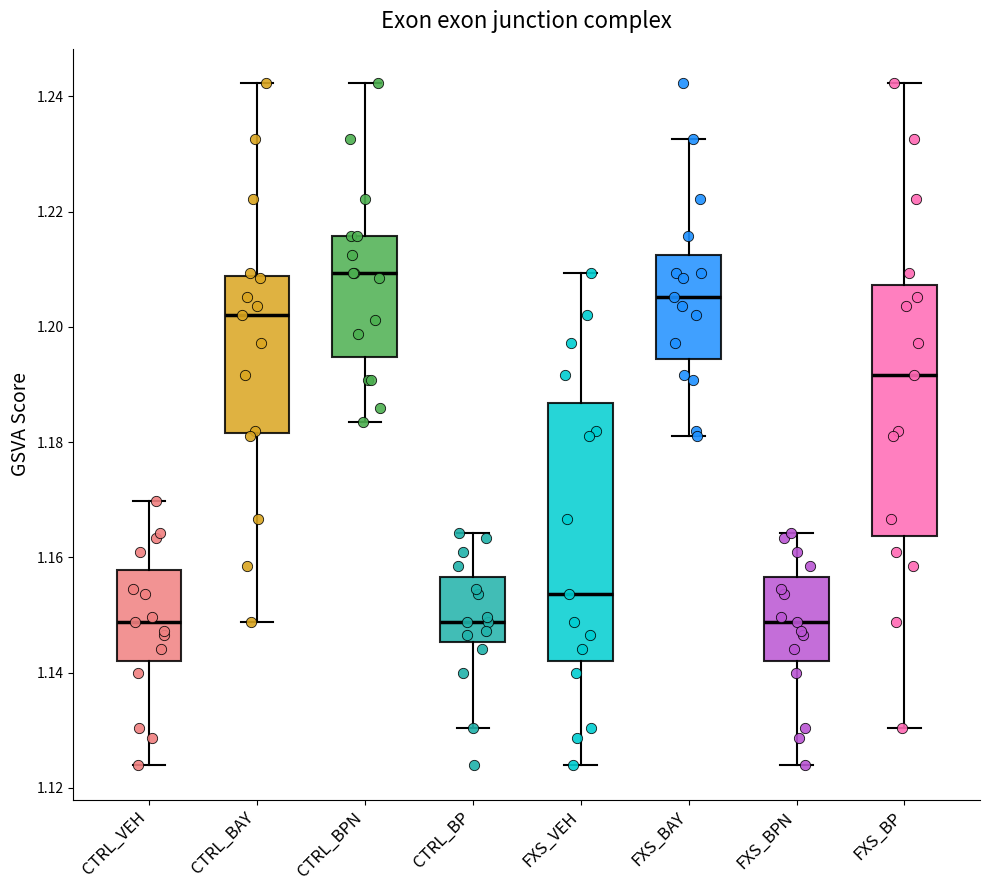

Reading left to right, read every box against the y-axis: the position of its median line, the range the box covers, and the ends of its whiskers. The values are not printed on the chart, so give them approximately, as read against the axis.

CTRL_VEH: median 1.148, box 1.142 to 1.158, whiskers 1.124 to 1.170
CTRL_BAY: median 1.202, box 1.182 to 1.208, whiskers 1.148 to 1.242
CTRL_BPN: median 1.210, box 1.194 to 1.216, whiskers 1.184 to 1.242
CTRL_BP: median 1.148, box 1.146 to 1.156, whiskers 1.130 to 1.164
FXS_VEH: median 1.154, box 1.142 to 1.186, whiskers 1.124 to 1.210
FXS_BAY: median 1.206, box 1.194 to 1.212, whiskers 1.182 to 1.232
FXS_BPN: median 1.148, box 1.142 to 1.156, whiskers 1.124 to 1.164
FXS_BP: median 1.192, box 1.164 to 1.208, whiskers 1.130 to 1.242